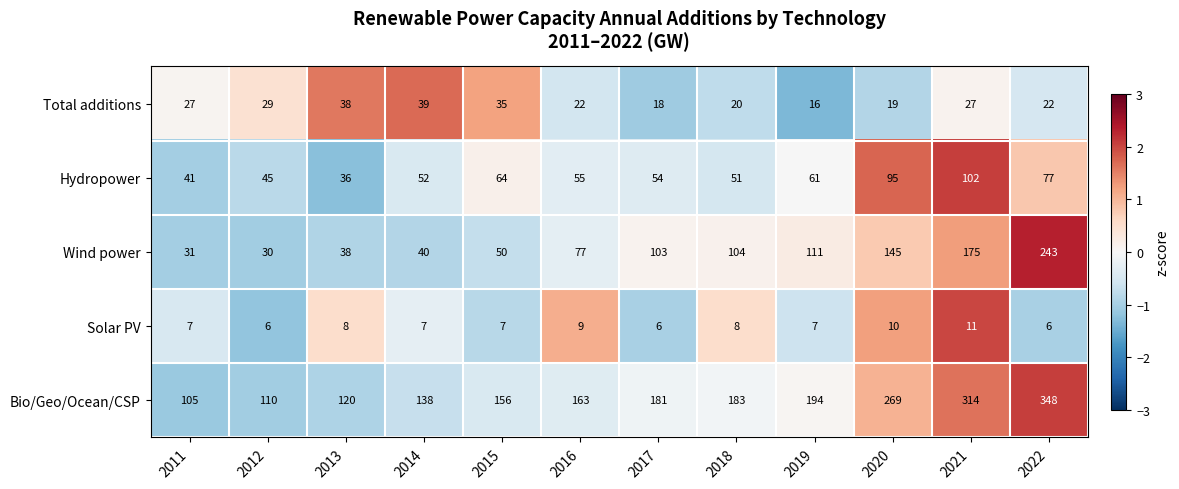

Rank the series at 2011 from highest to lowest value.

Bio/Geo/Ocean/CSP, Hydropower, Wind power, Total additions, Solar PV